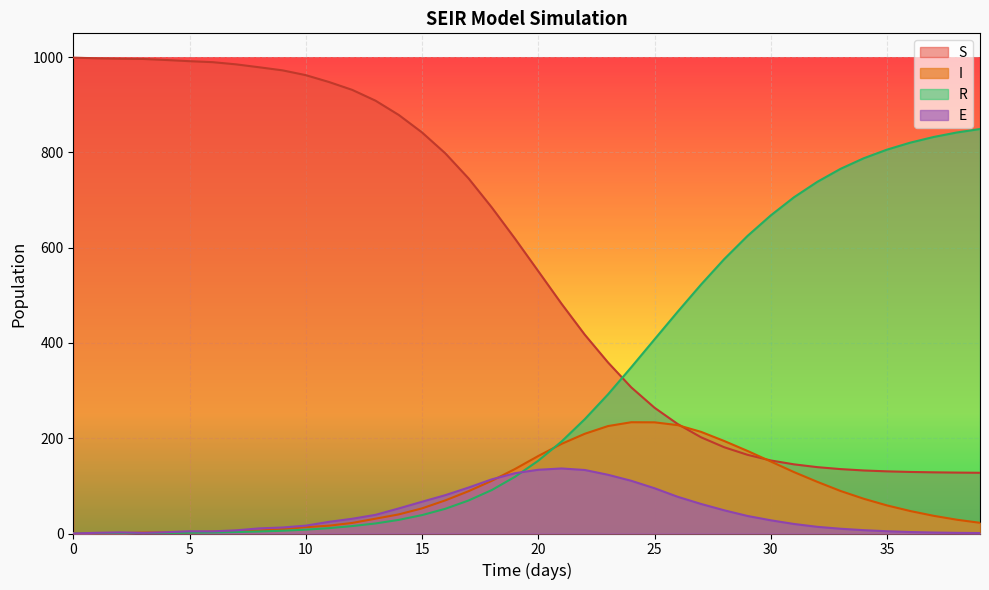

What is the approximate value of I at 8?

6.3